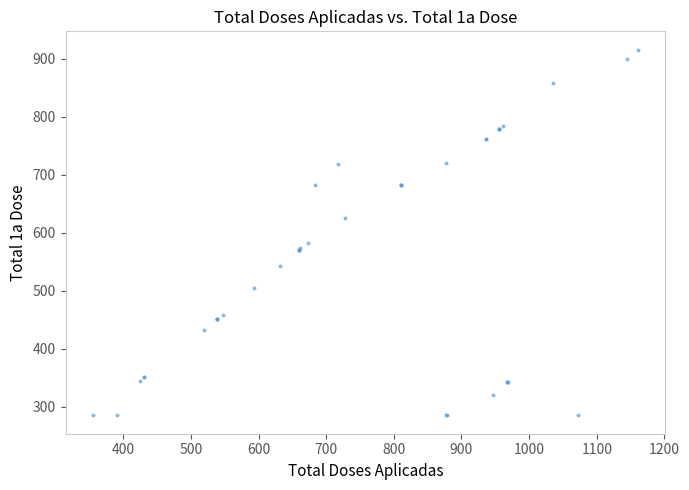

What Y value in the scatter plot is closest to 600?

583